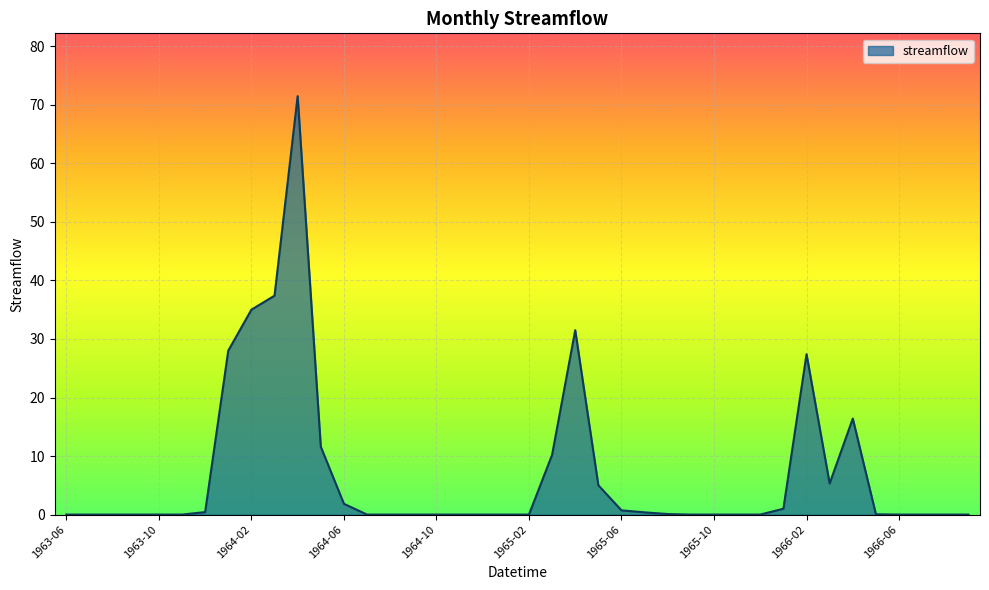

What is the greatest value displayed?

71.5